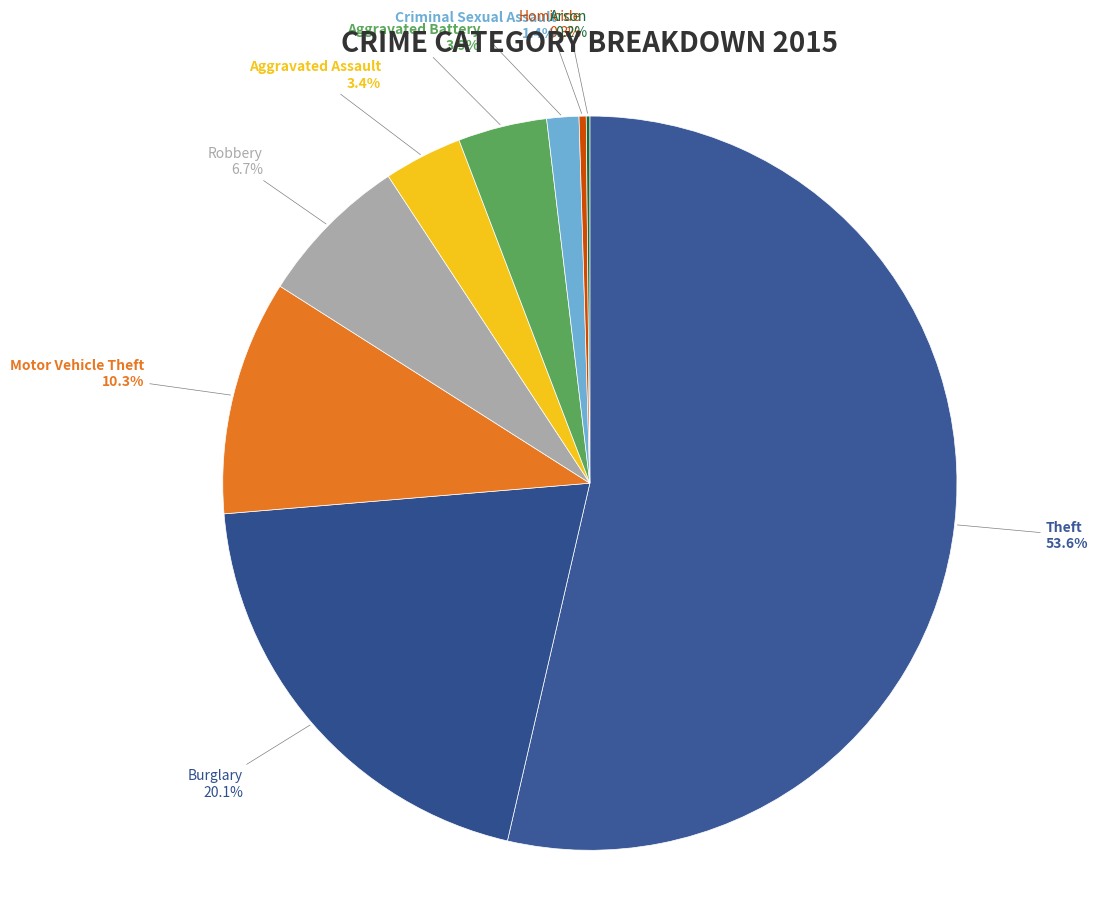

What is the ratio of the value at Aggravated Battery to the value at Robbery?

0.6